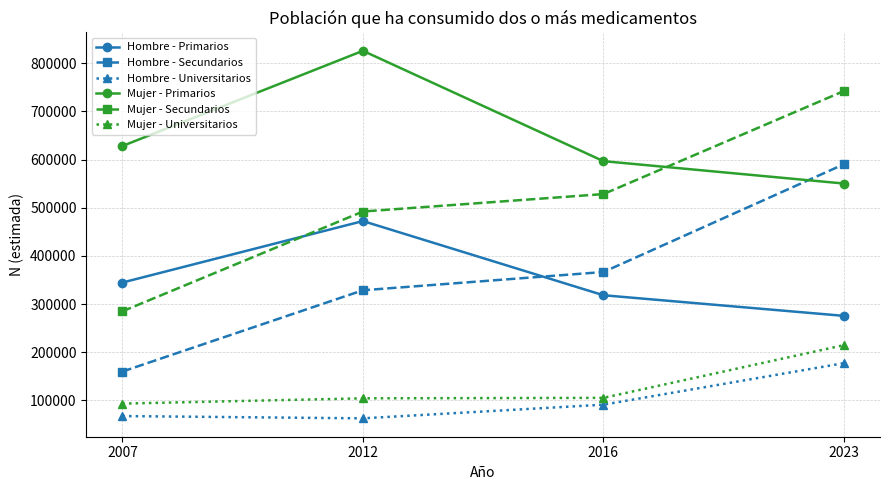

What is the average value of the Mujer - Secundarios series?

511953